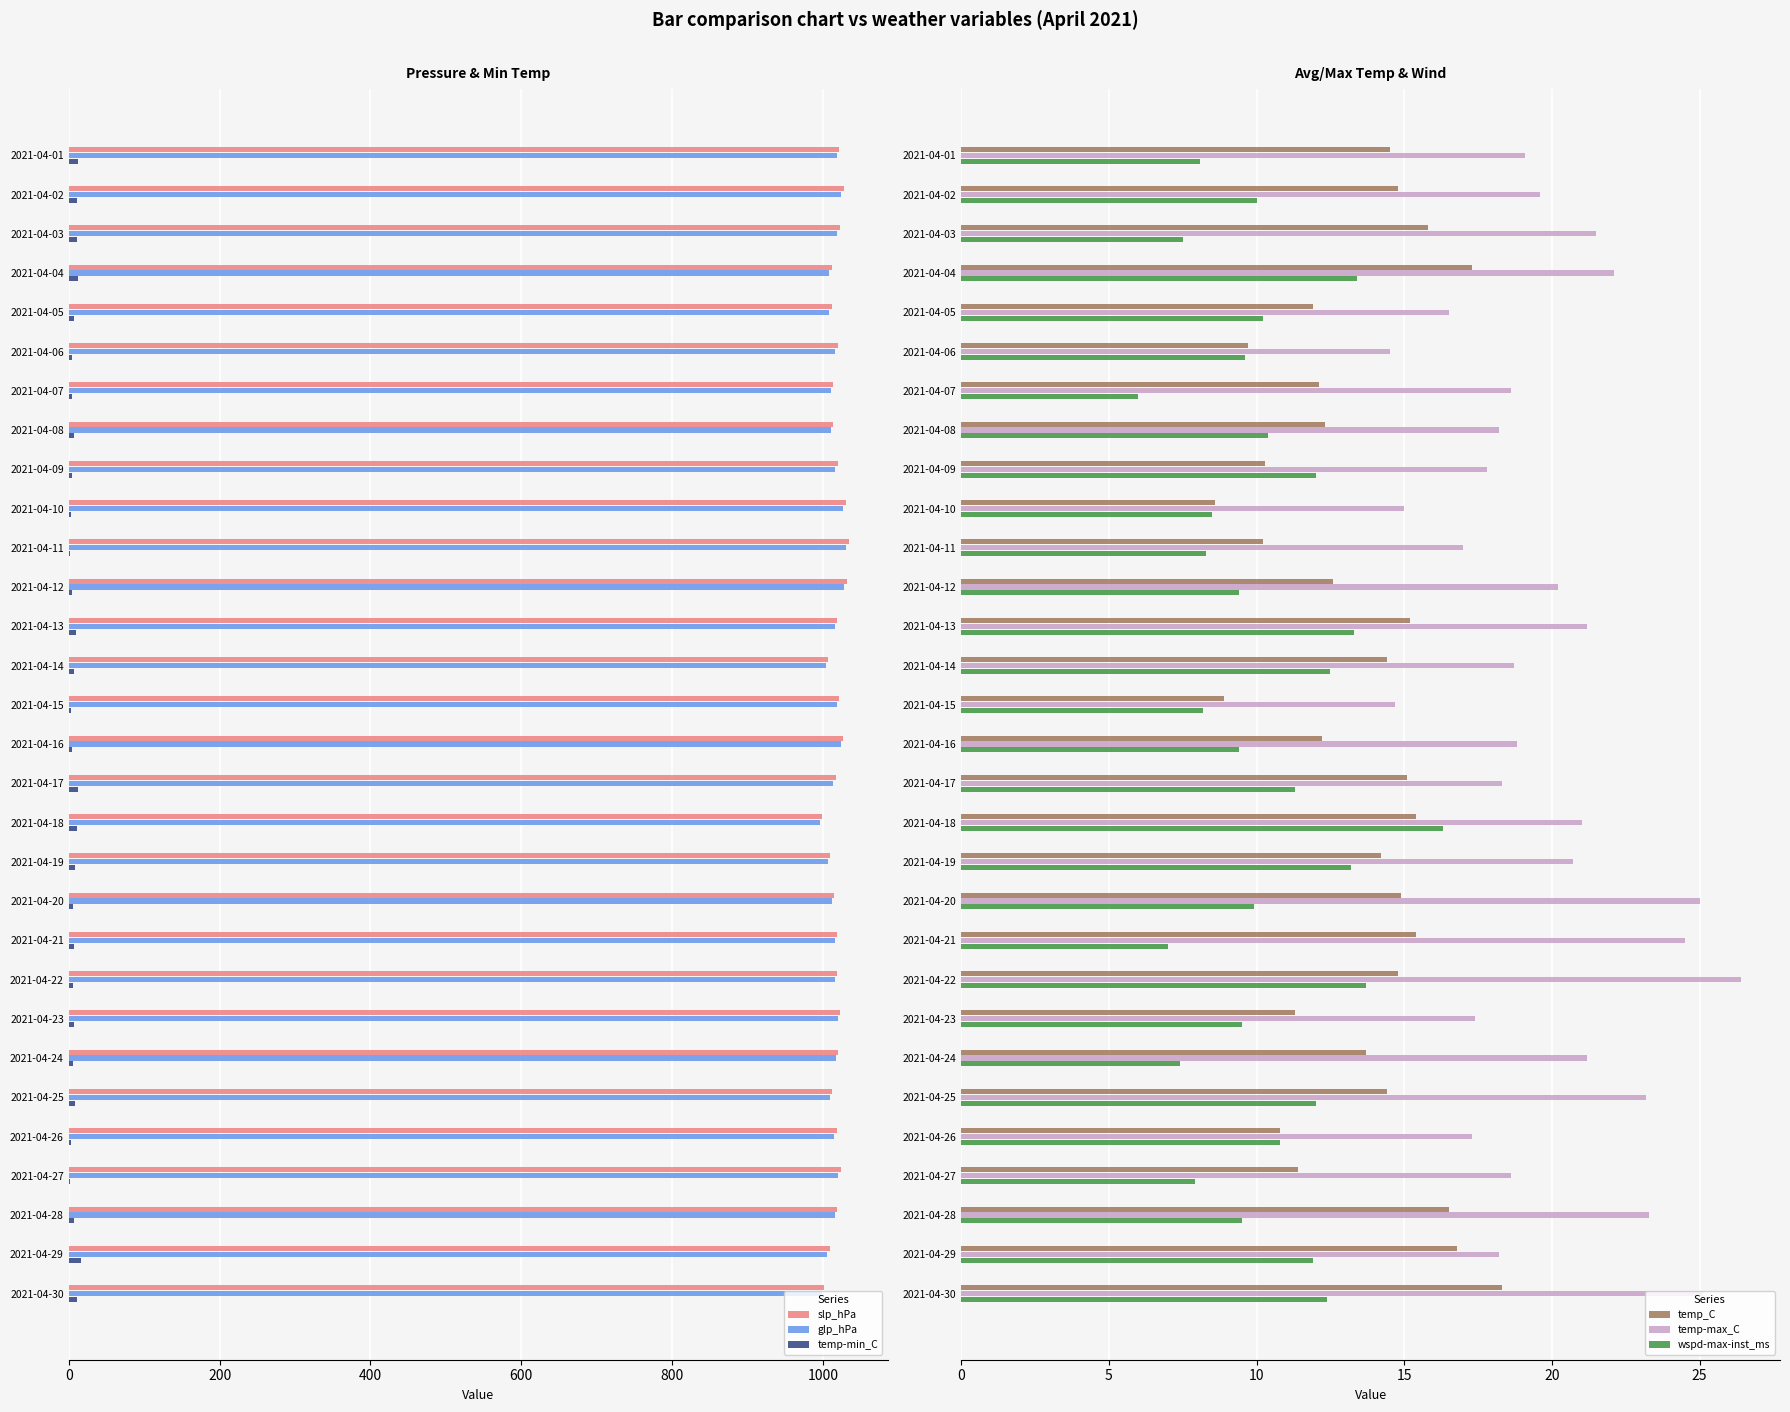

What is the sum of all temp-min_C values?

211.1